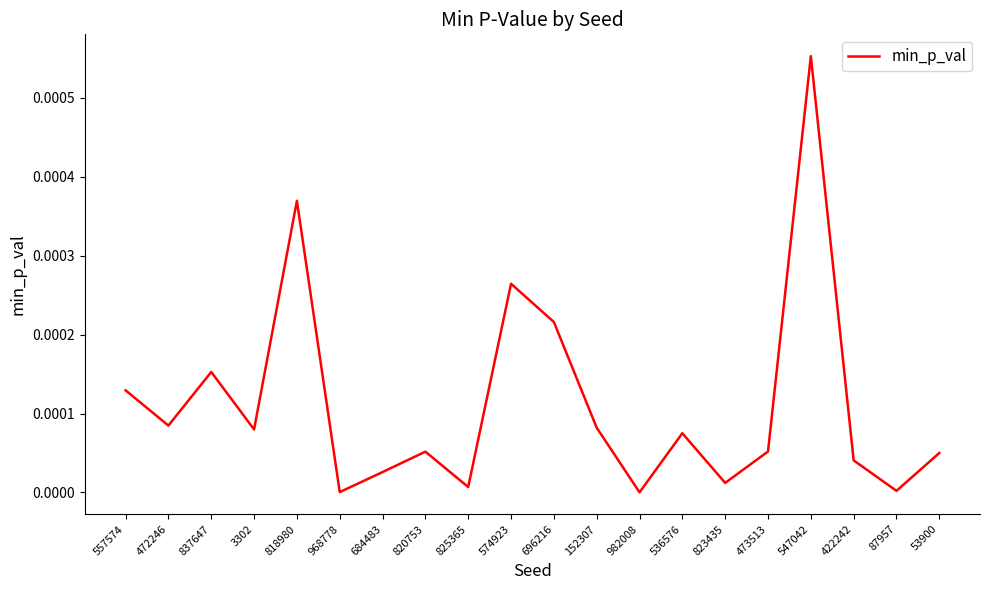

Between 696216 and 684483, which is larger?

696216